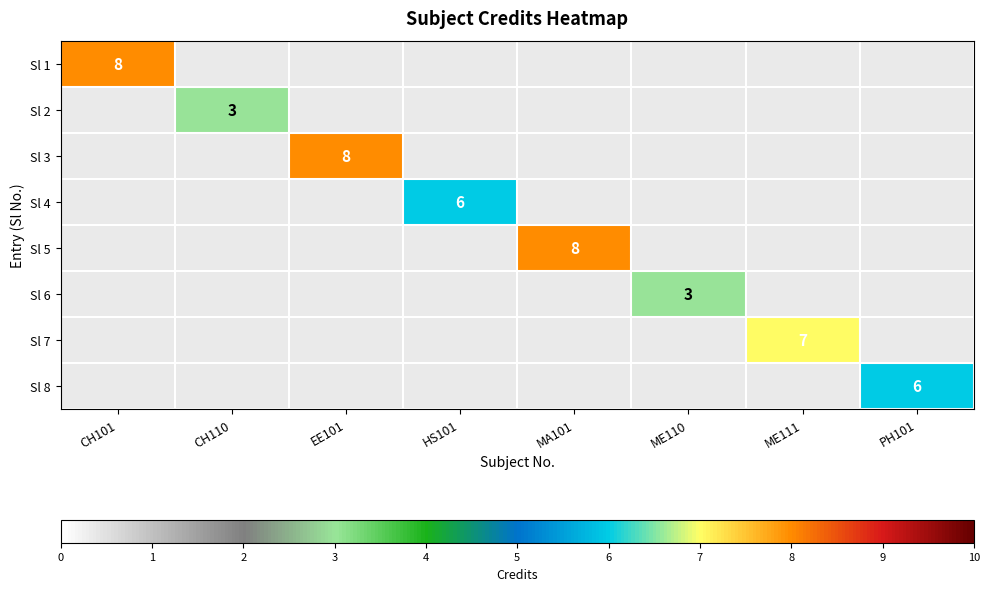

The value of Sl 6 at ME110 is 5. True or false?

False